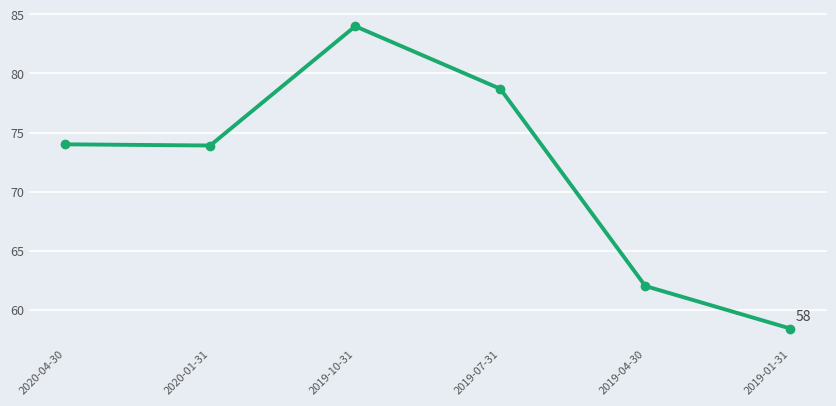

Where is the first local minimum?

2020-01-31